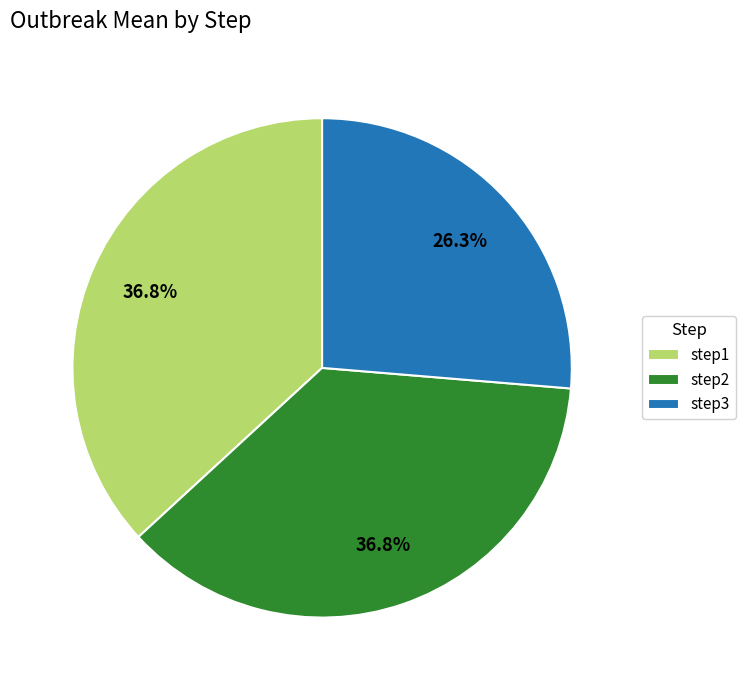

Do step2 and step3 together represent more than half of the pie?

Yes